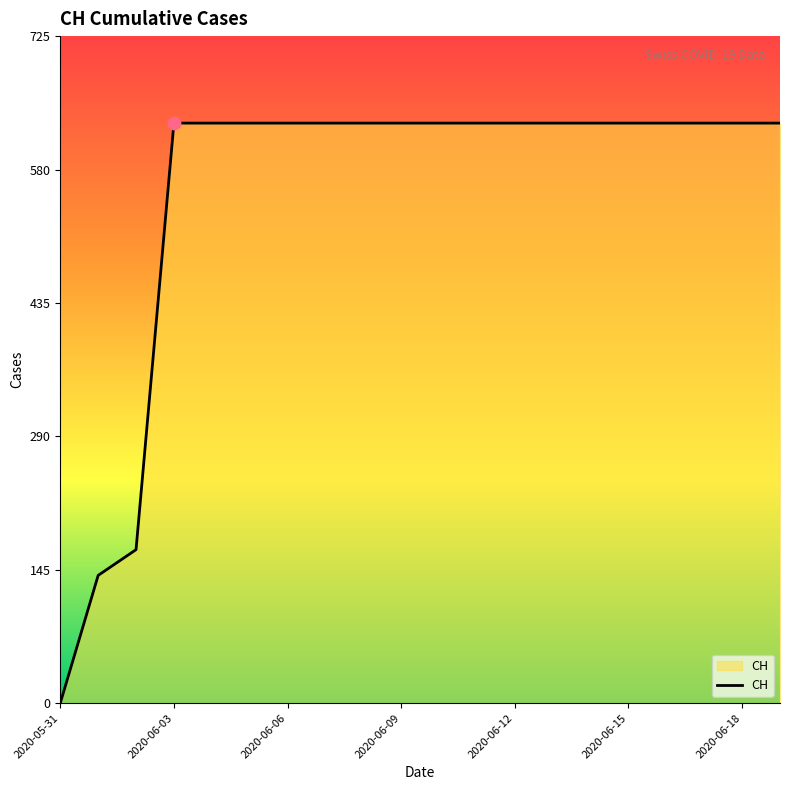

What is the difference between the maximum and minimum values?

631